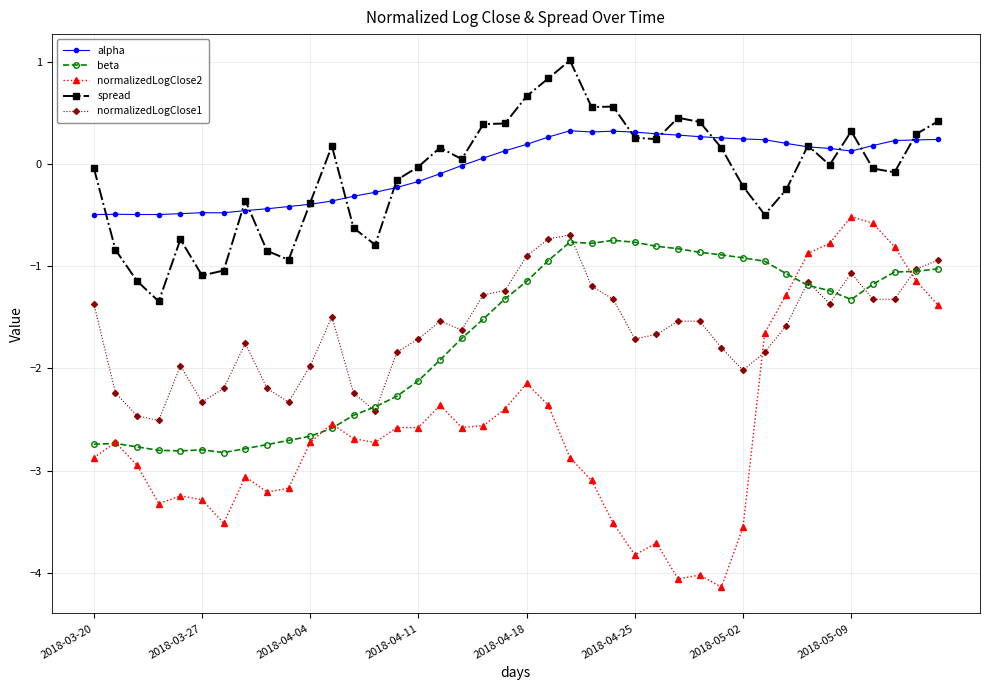

What is the value of the alpha point at the 10th from the left?

-0.4